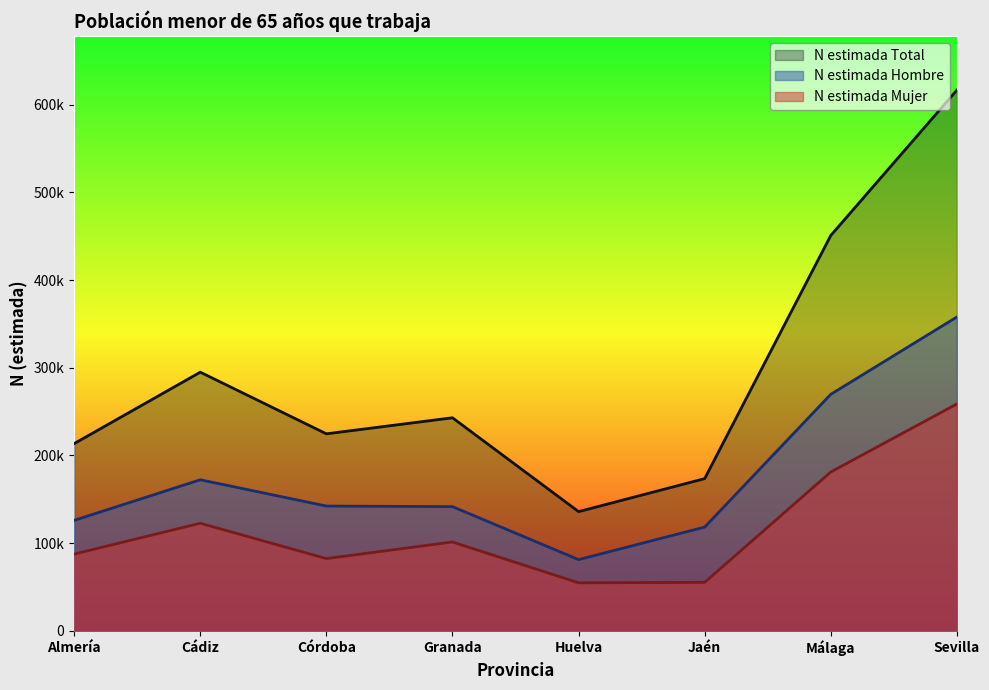

What value does the N estimada Total series have at Cádiz, to the nearest 100?

294900